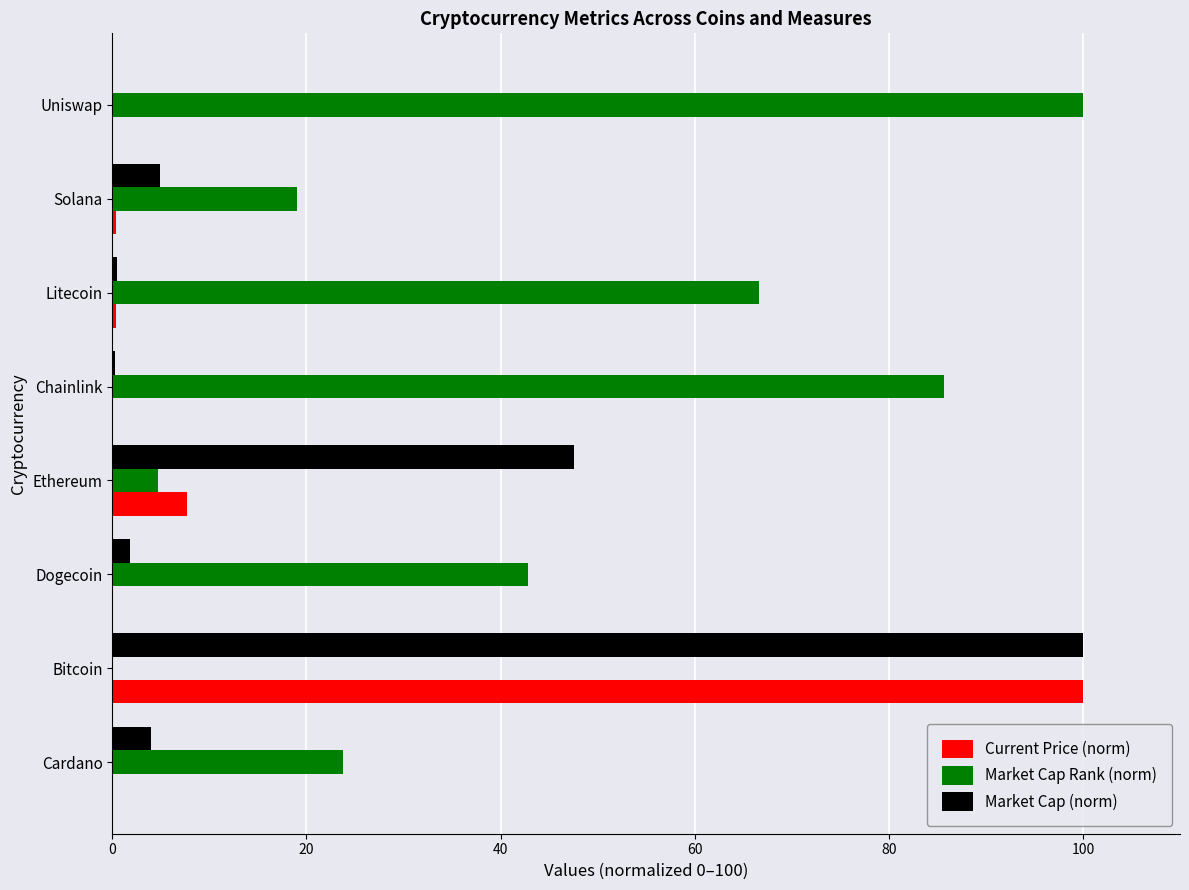

What is the sum of all Market Cap (norm) values?

159.0